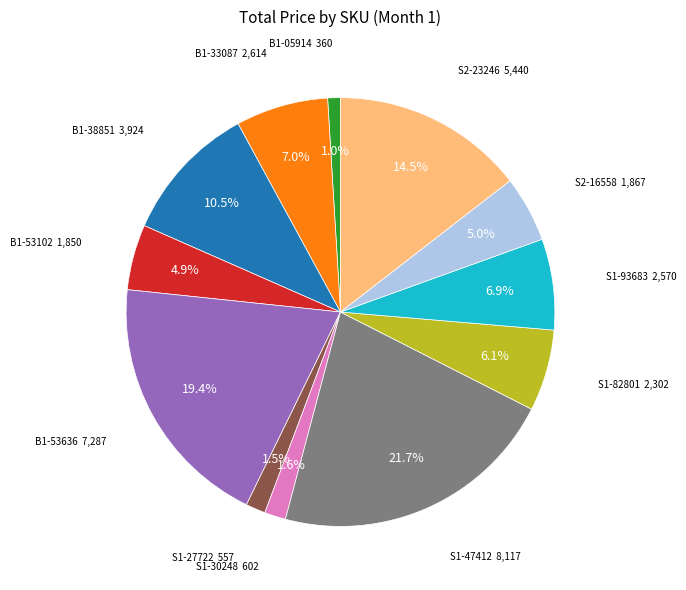

To the nearest percent, what is the difference between the S2-16558 and B1-53636 slice percentages?

14%